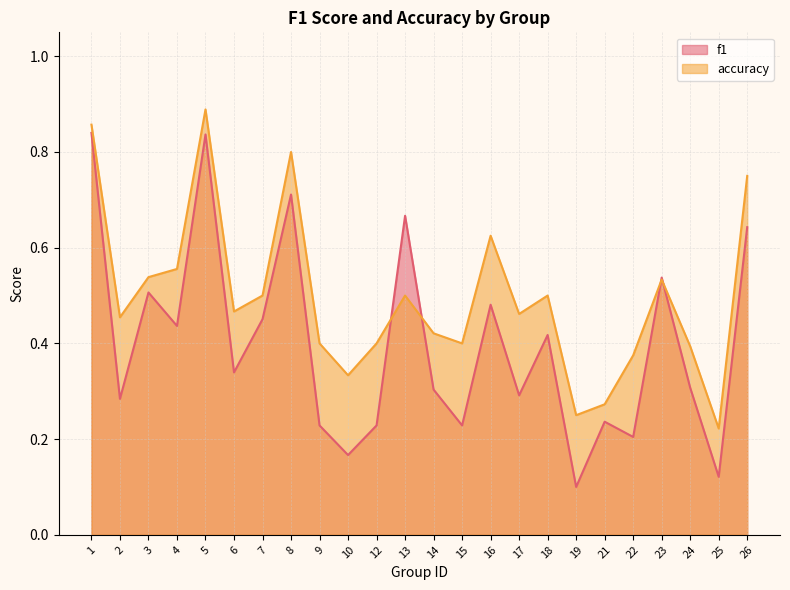

True or false: f1 has more than 2 interior local peaks.

True